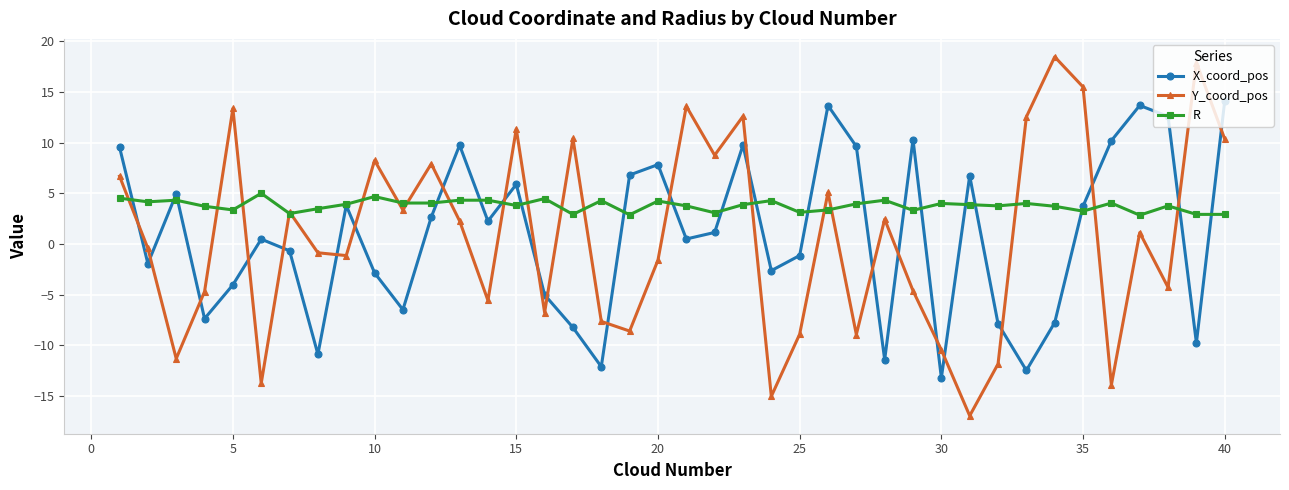

Which series has the largest total across all categories?

R